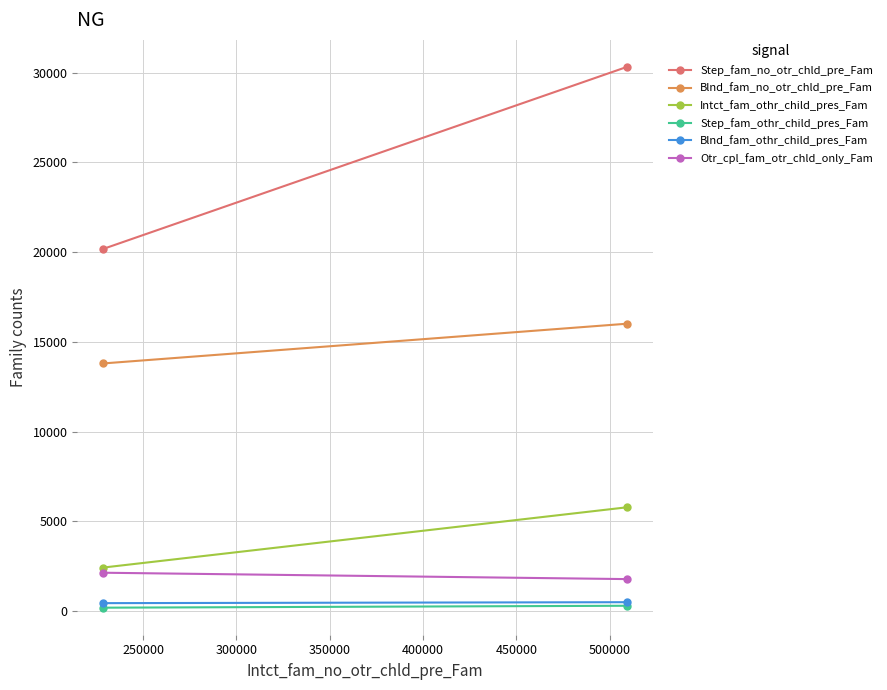

Is it true that Blnd_fam_no_otr_chld_pre_Fam equals 5433 at 200000?

False